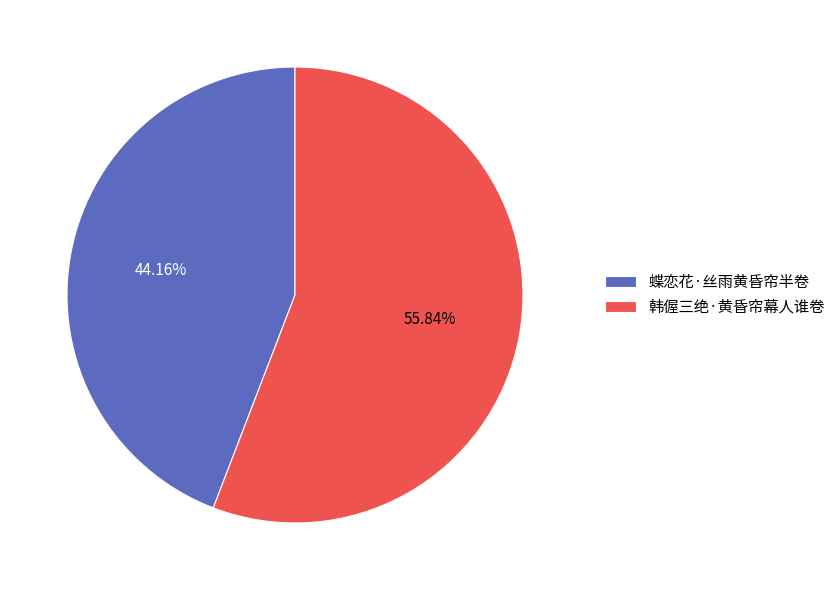

Which has a higher value, 韩偓三绝·黄昏帘幕人谁卷 or 蝶恋花·丝雨黄昏帘半卷?

韩偓三绝·黄昏帘幕人谁卷